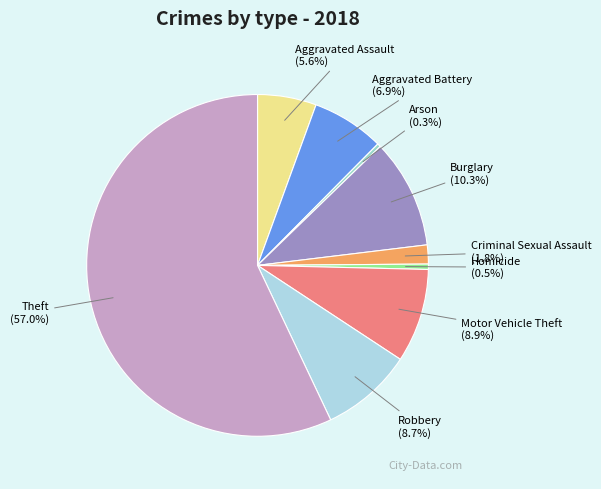

Does Arson represent more than half of the total?

No